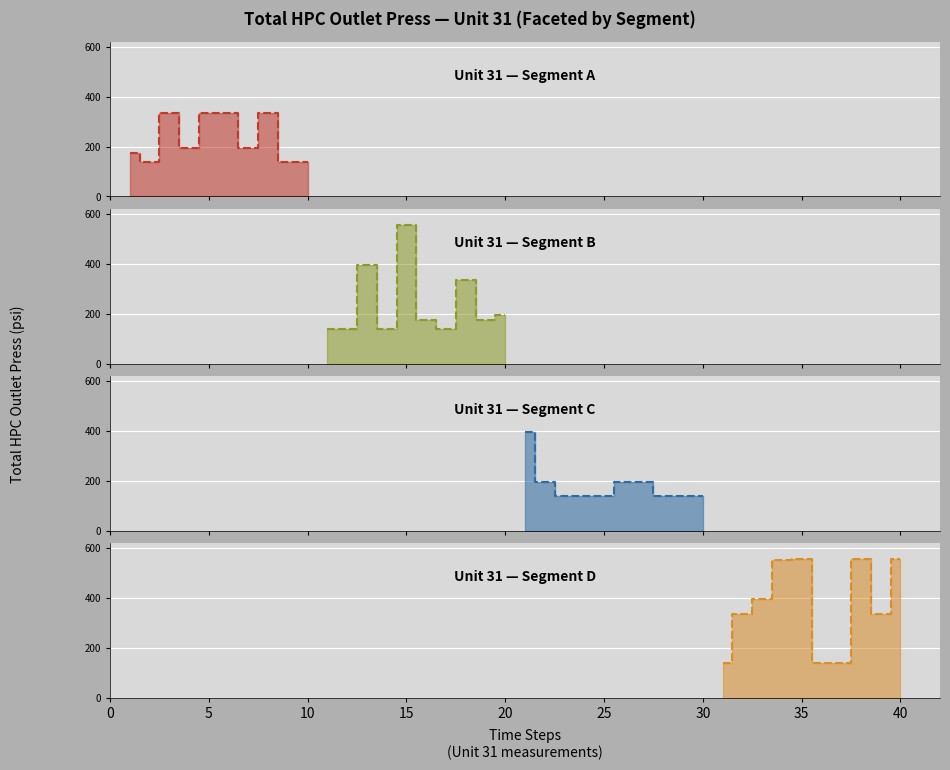

True or false: the data shows 184.1 at 37.

False